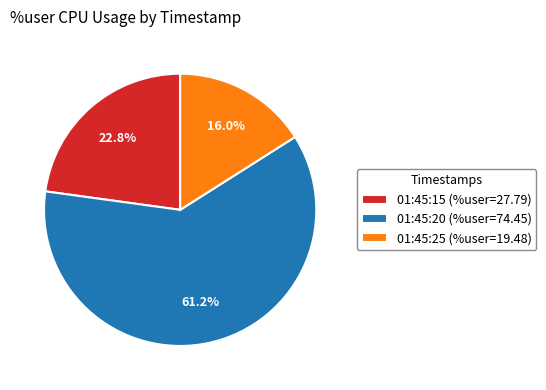

How many segments does this pie chart have?

3